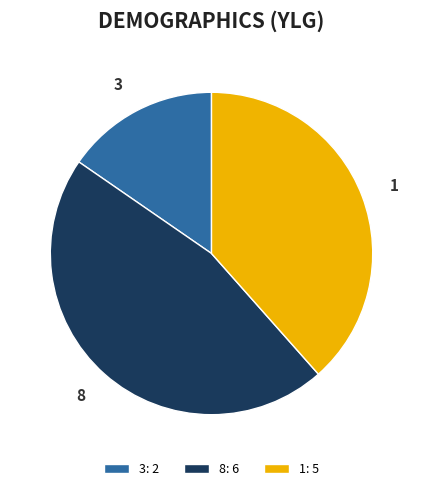

To the nearest percent, what is the difference between the largest and smallest slice percentages?

31%